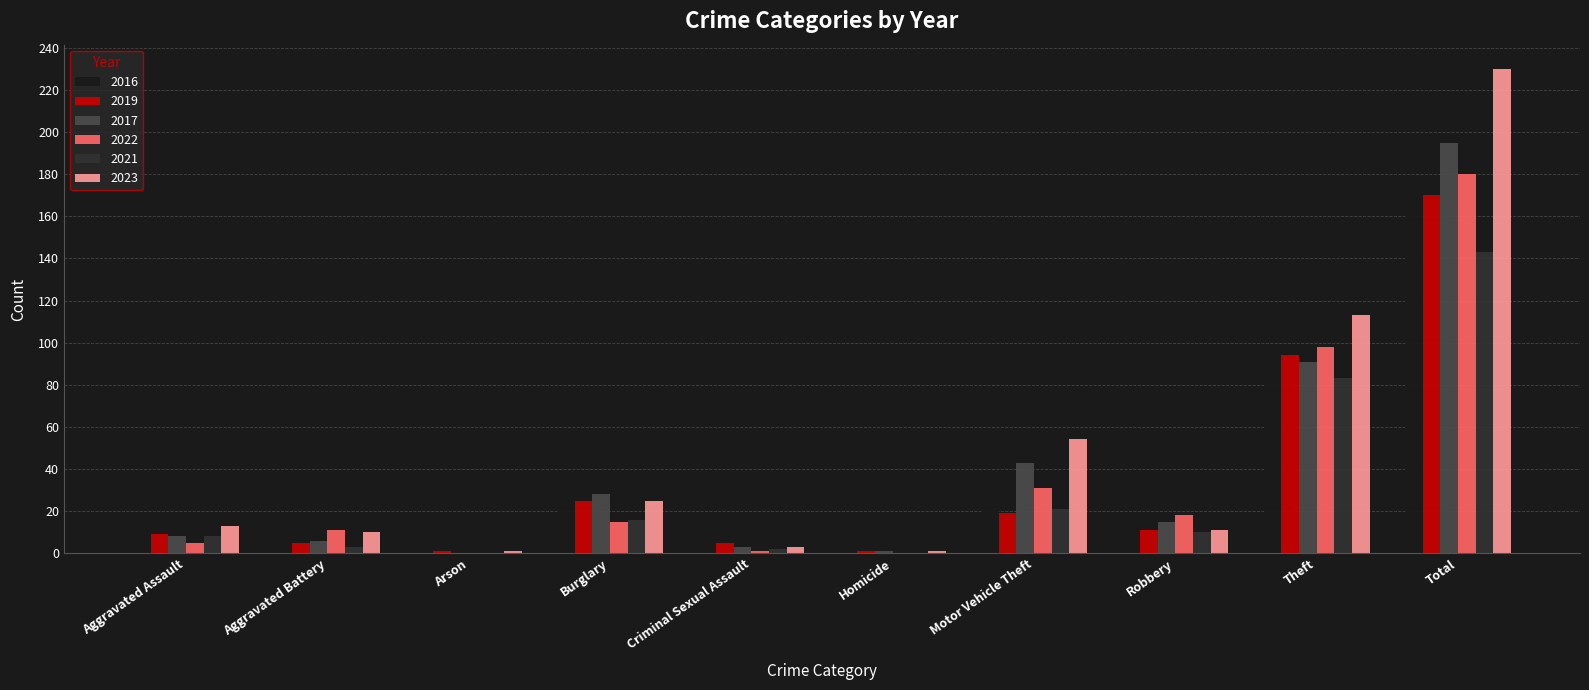

What value does the 2022 series have at Burglary?

15